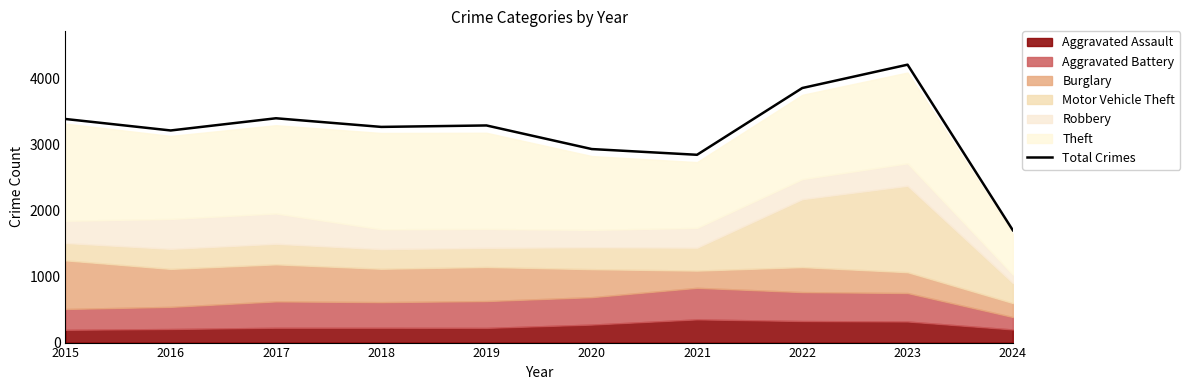

The chart shows a value of 1180 at 2018. True or false?

False